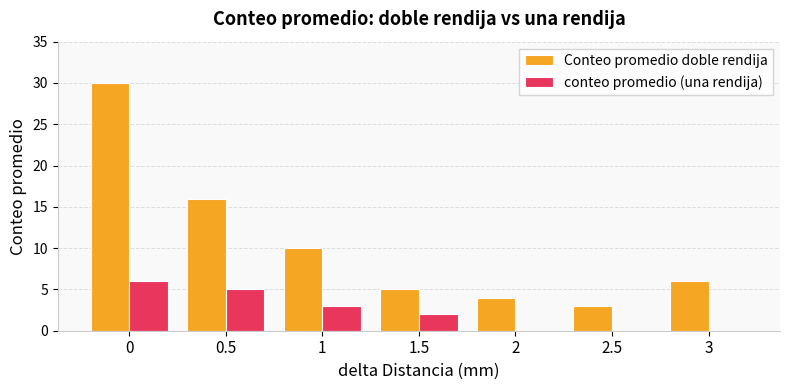

What are all the series names shown in the legend?

Conteo promedio doble rendija, conteo promedio (una rendija)